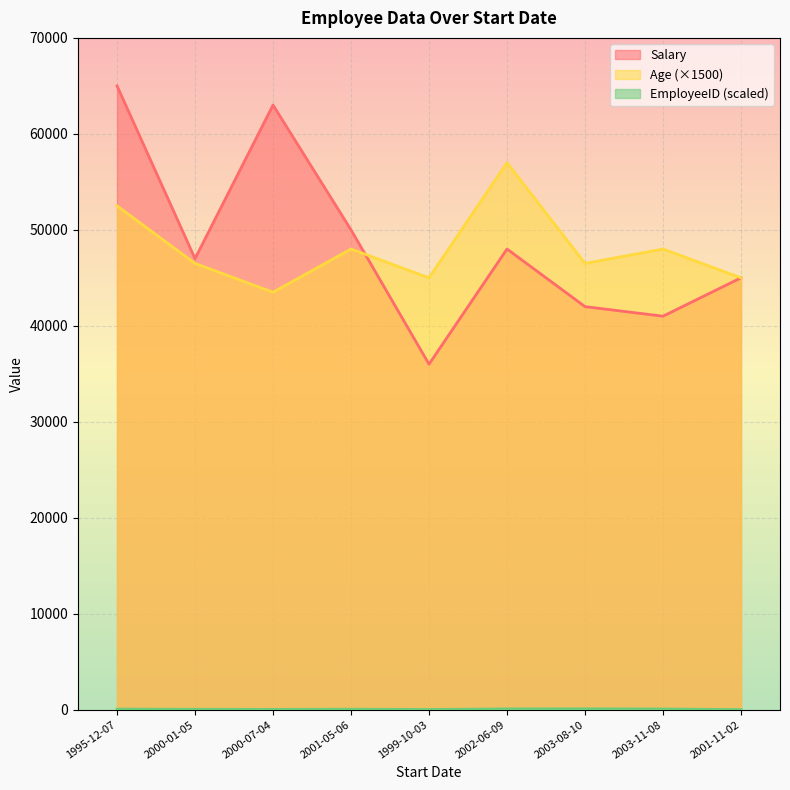

In Age, how many points are lower than both neighbors (excluding endpoints)?

3